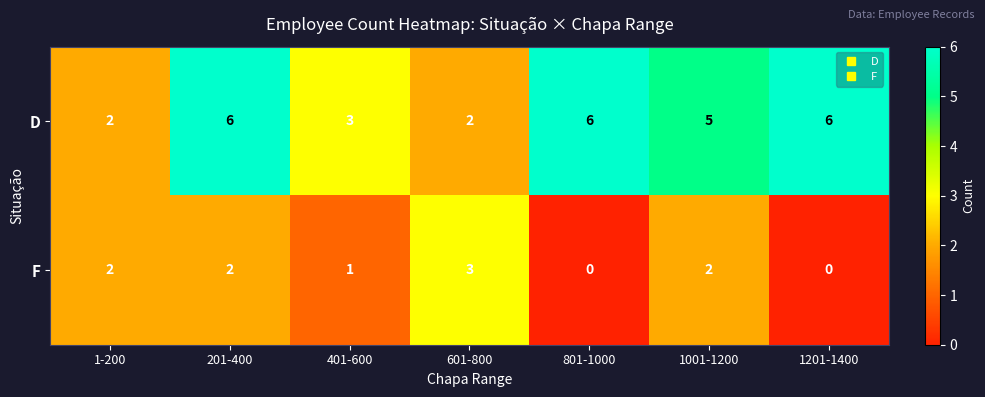

Count the number of categories in the chart.

7